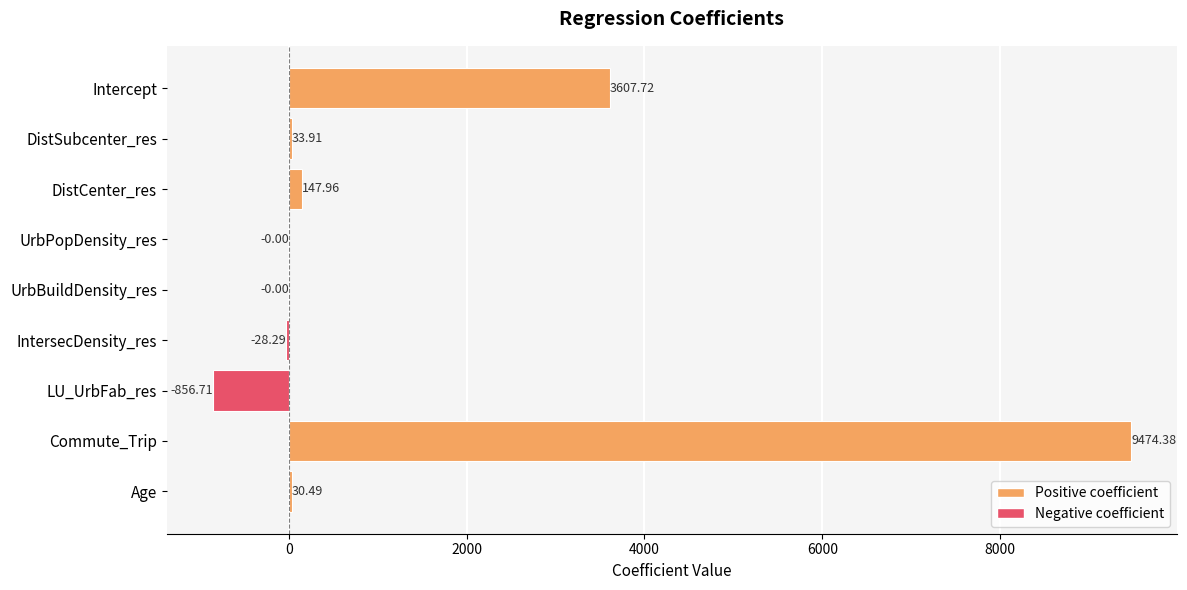

What is the greatest value displayed?

9474.4